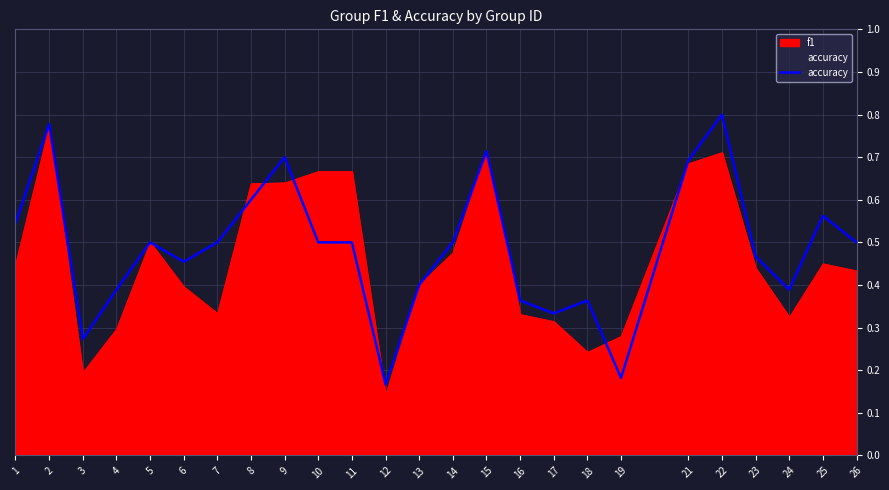

The value of accuracy at 12 is 0.3. True or false?

False